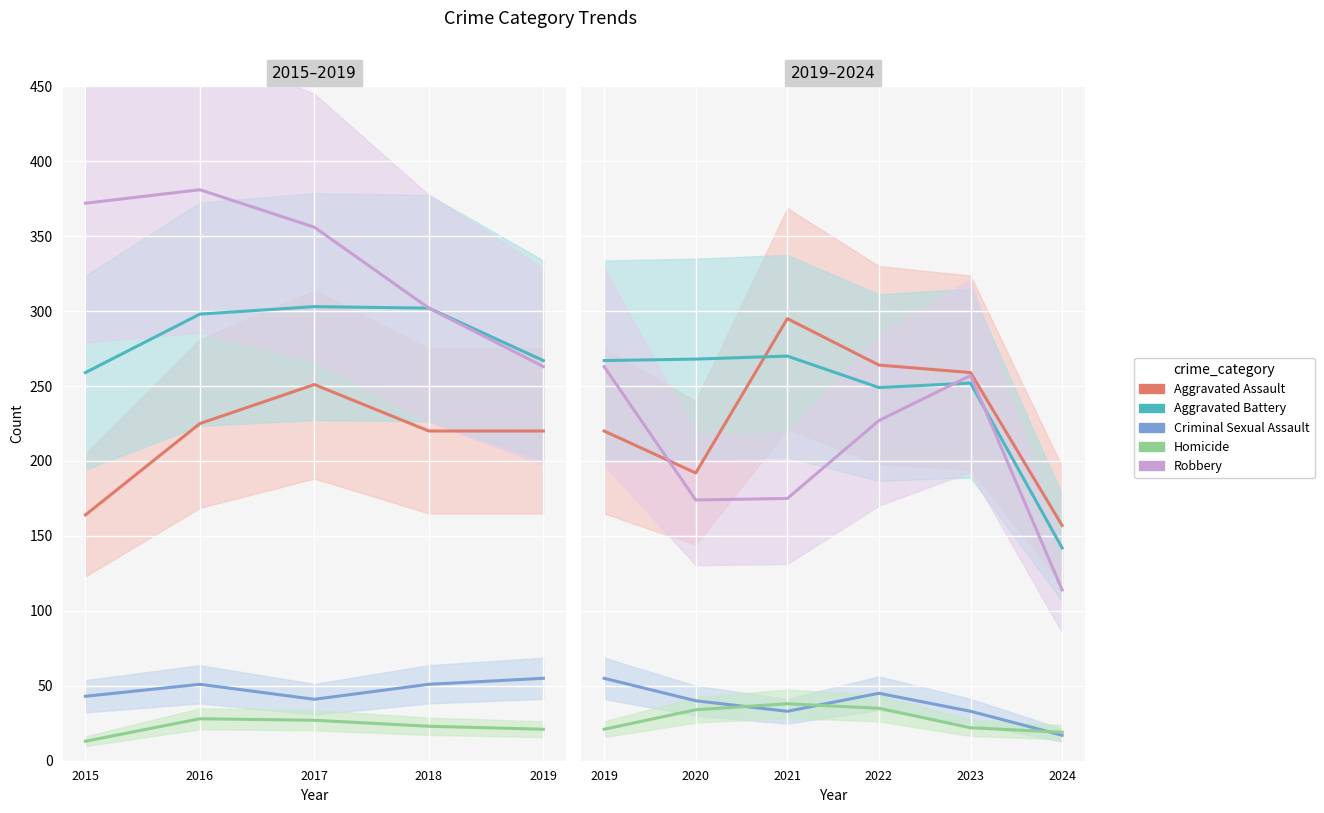

At 2024, list the series in order from smallest to largest.

Criminal Sexual Assault, Homicide, Robbery, Aggravated Battery, Aggravated Assault